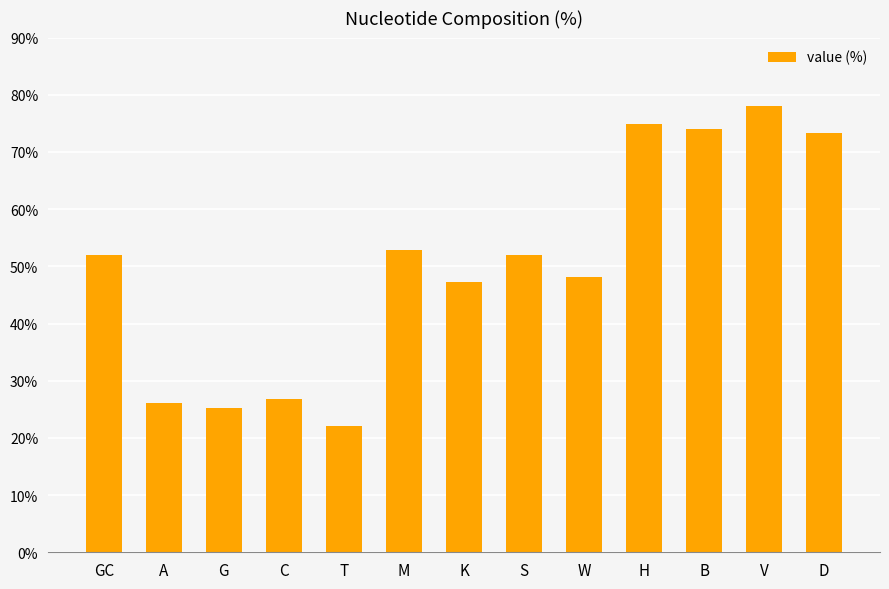

The value at C is 44.9. True or false?

False